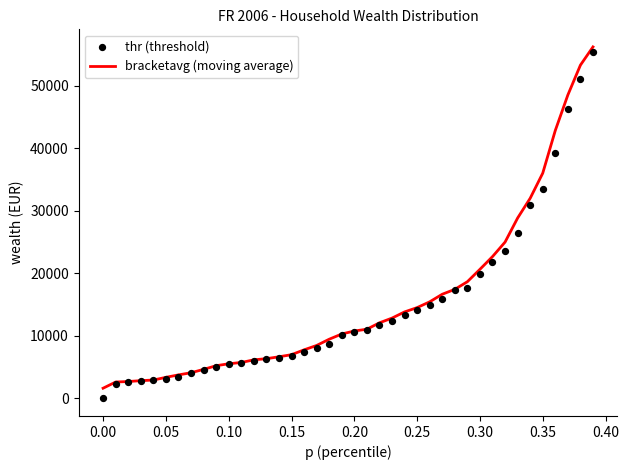

Which series reaches the maximum Y coordinate?

bracketavg (moving average)